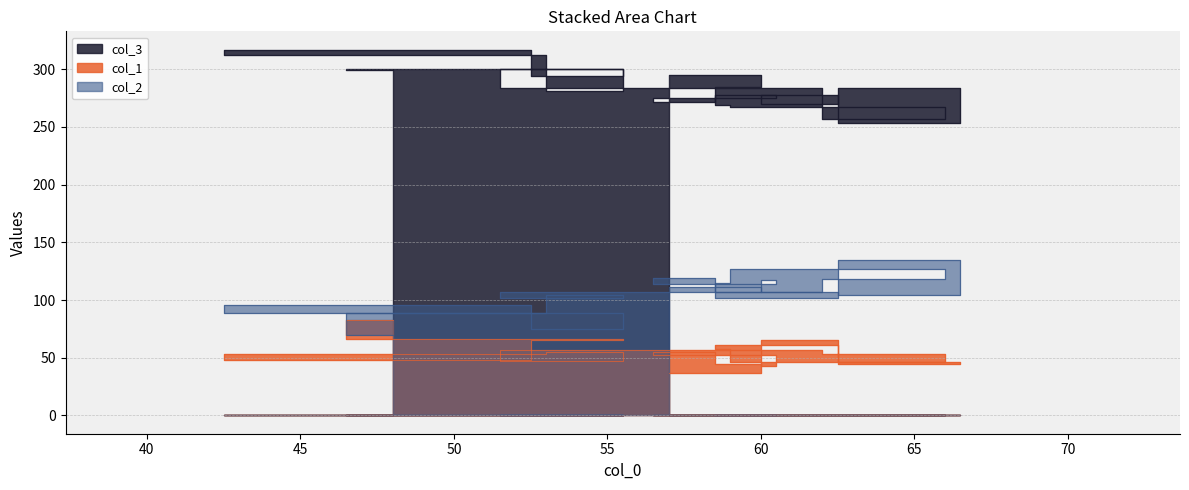

Does the chart have visible grid lines?

Yes